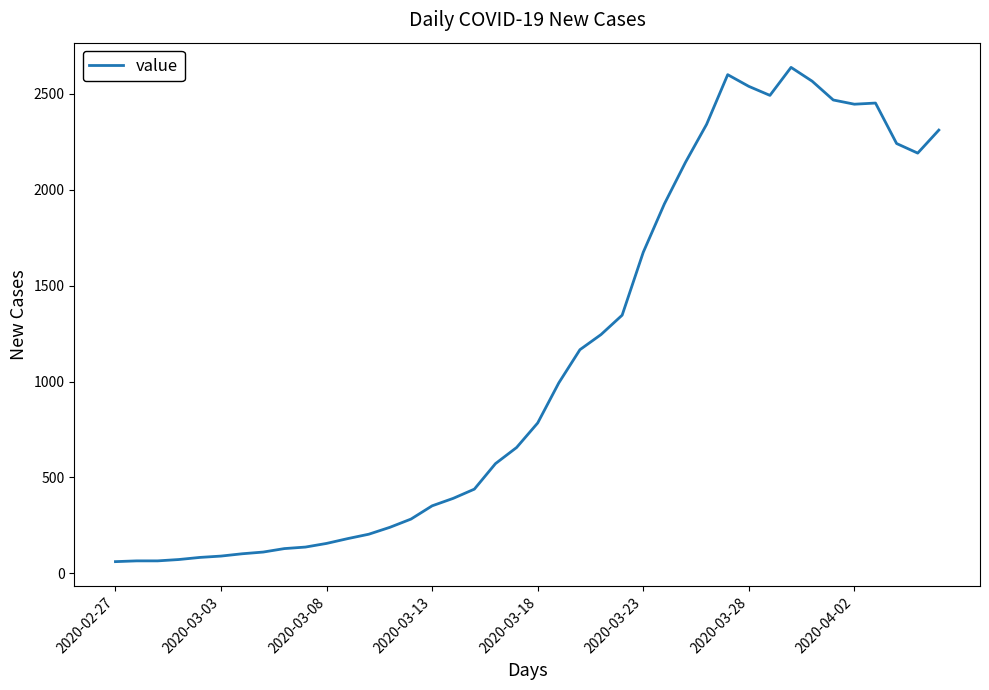

What is the greatest value displayed?

2638